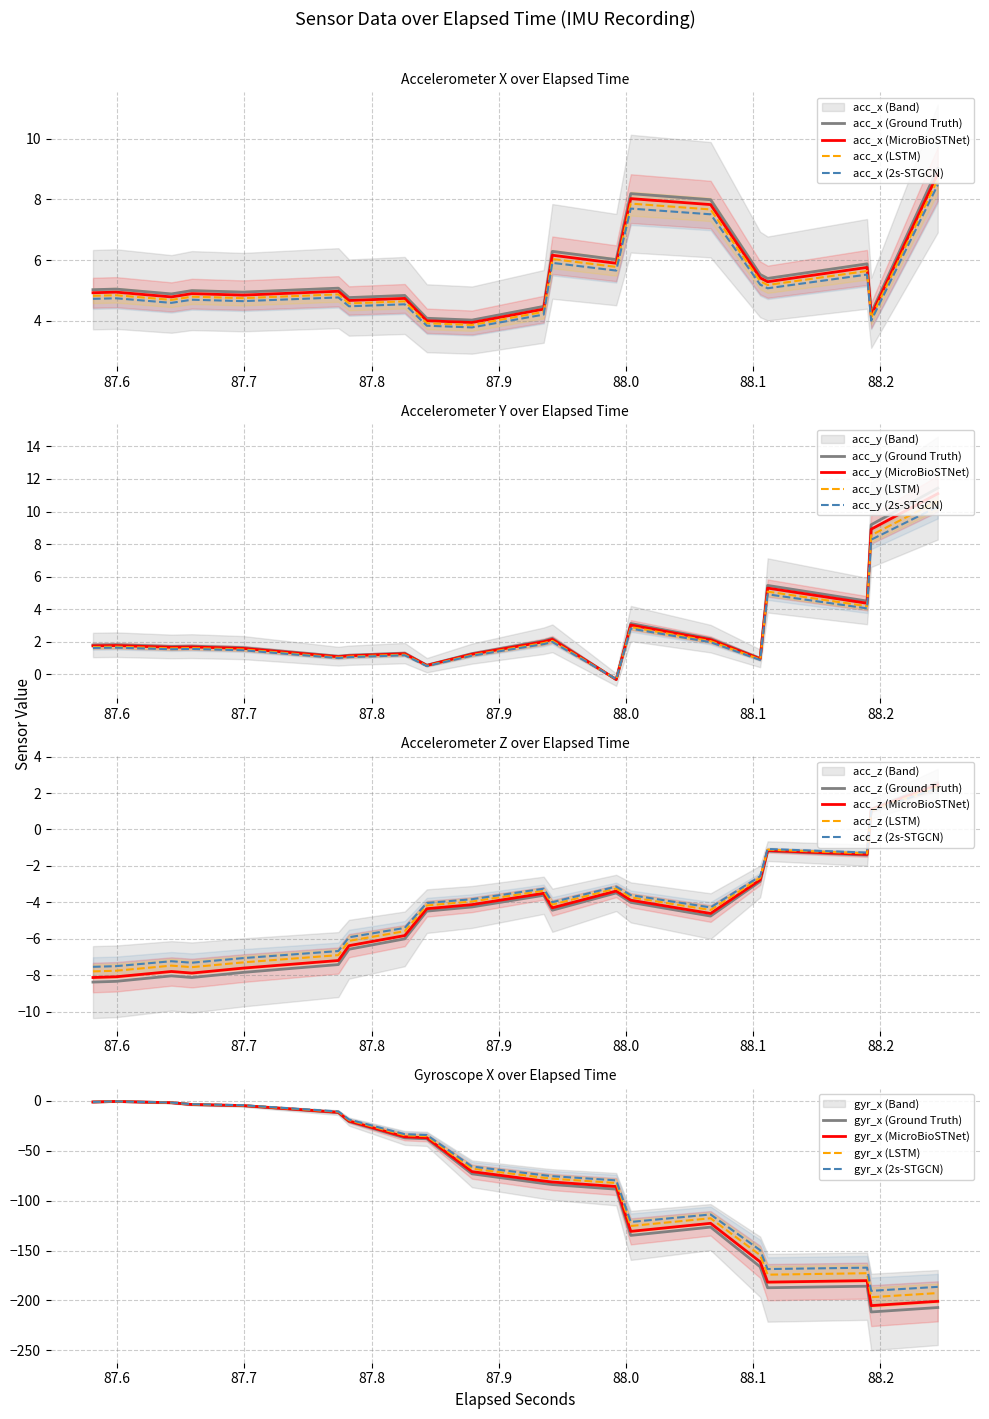

What is the lowest value of the gyr_x (MicroBioSTNet) series?

-205.2